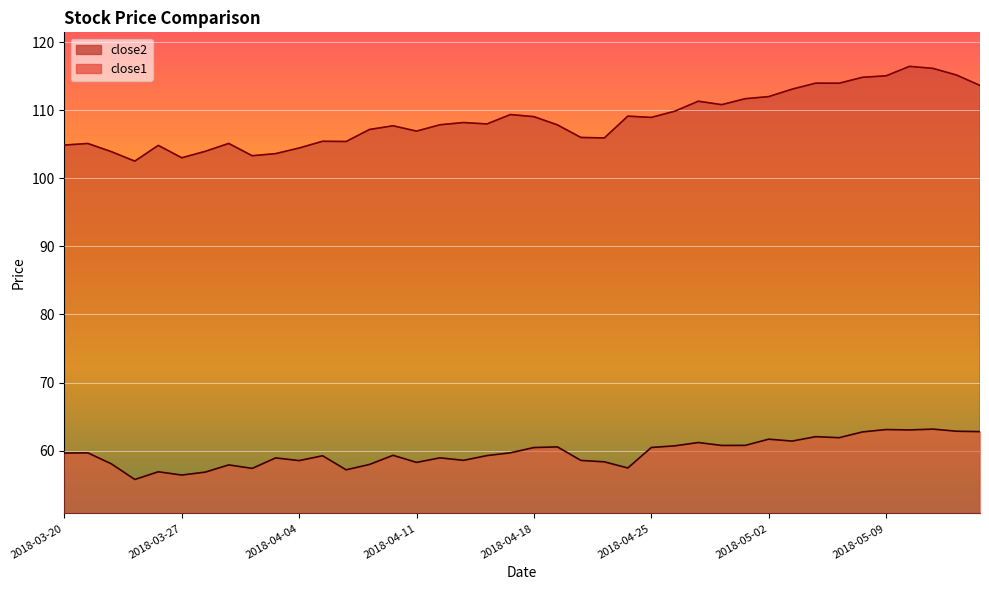

What is the lowest value of the close1 series?

55.8